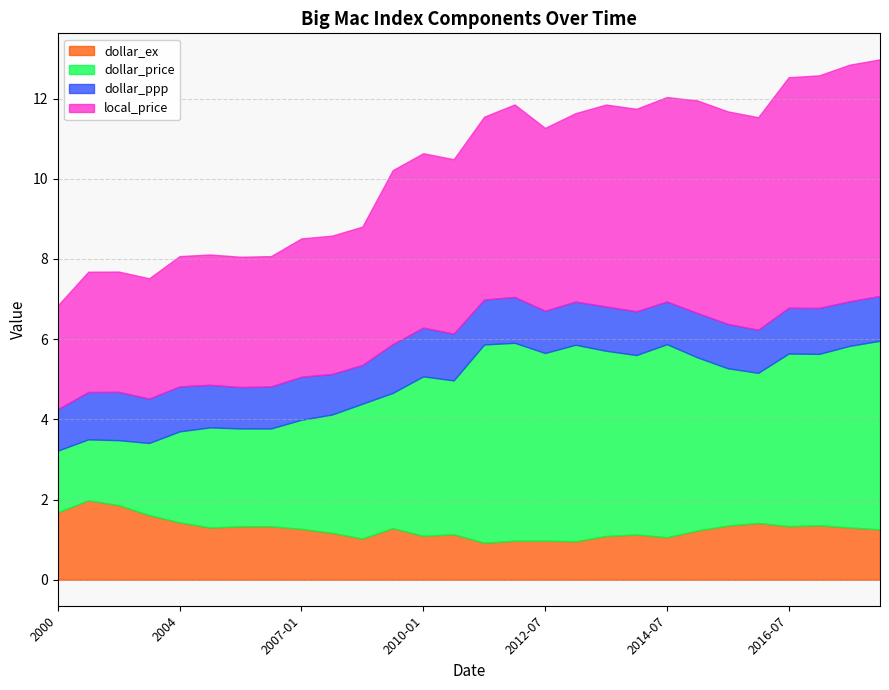

What position from the right is 2006-05?

21